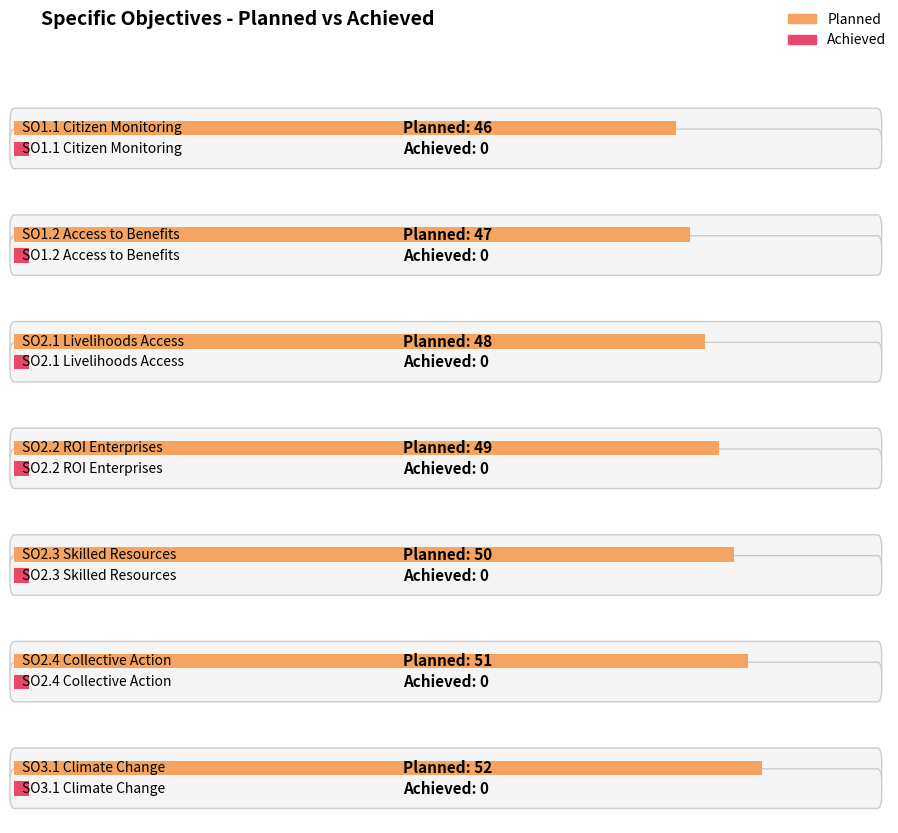

Reading left to right, extract all data points from this chart.

Planned: 46	47	48	49	50	51	52
Achieved: 0	0	0	0	0	0	0